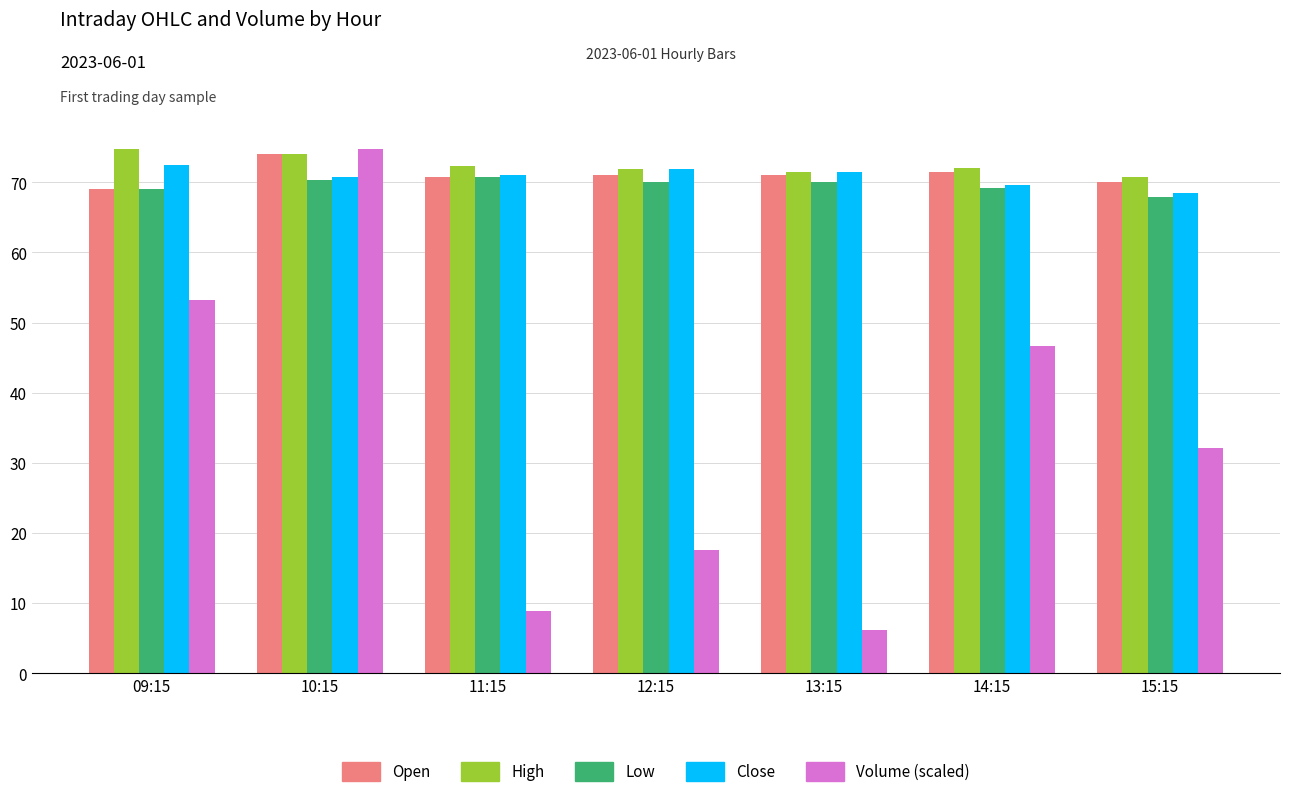

Read the Close value at 12:15.

71.9